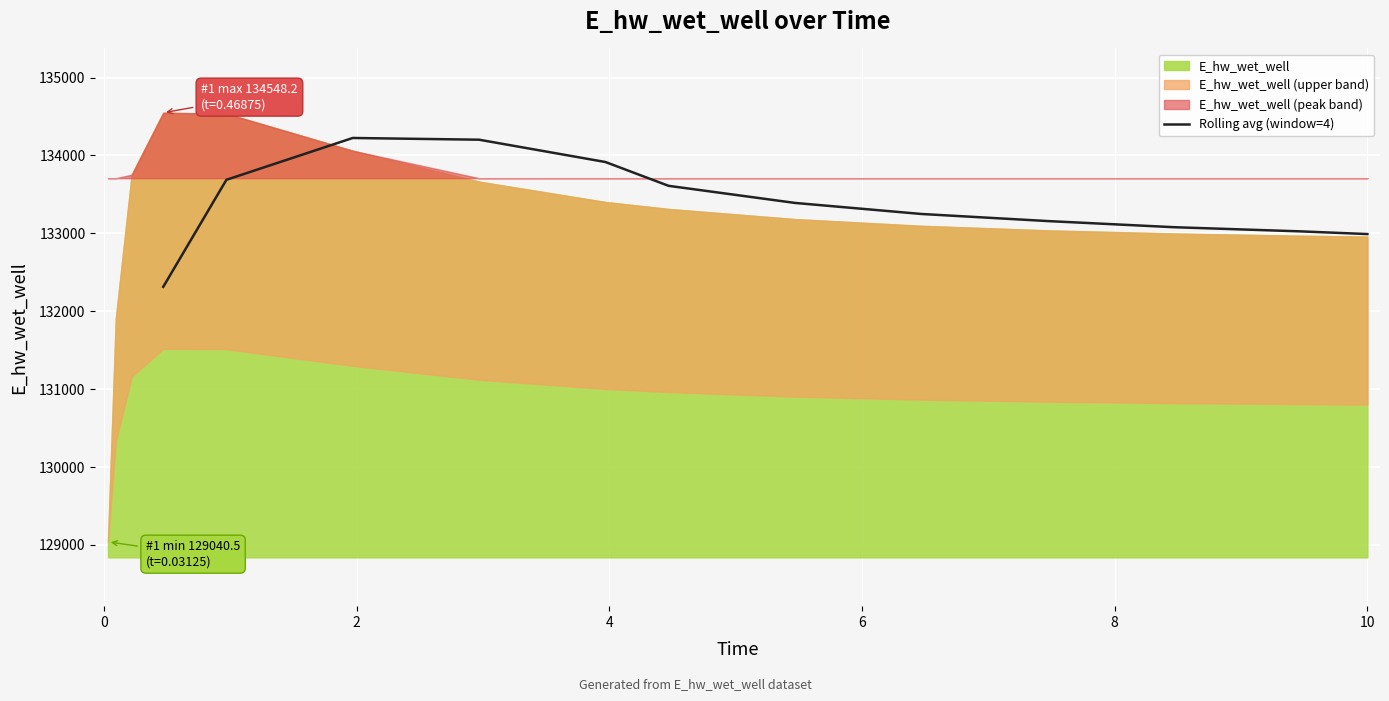

What is the maximum value for Rolling avg (window=4)?

134225.0